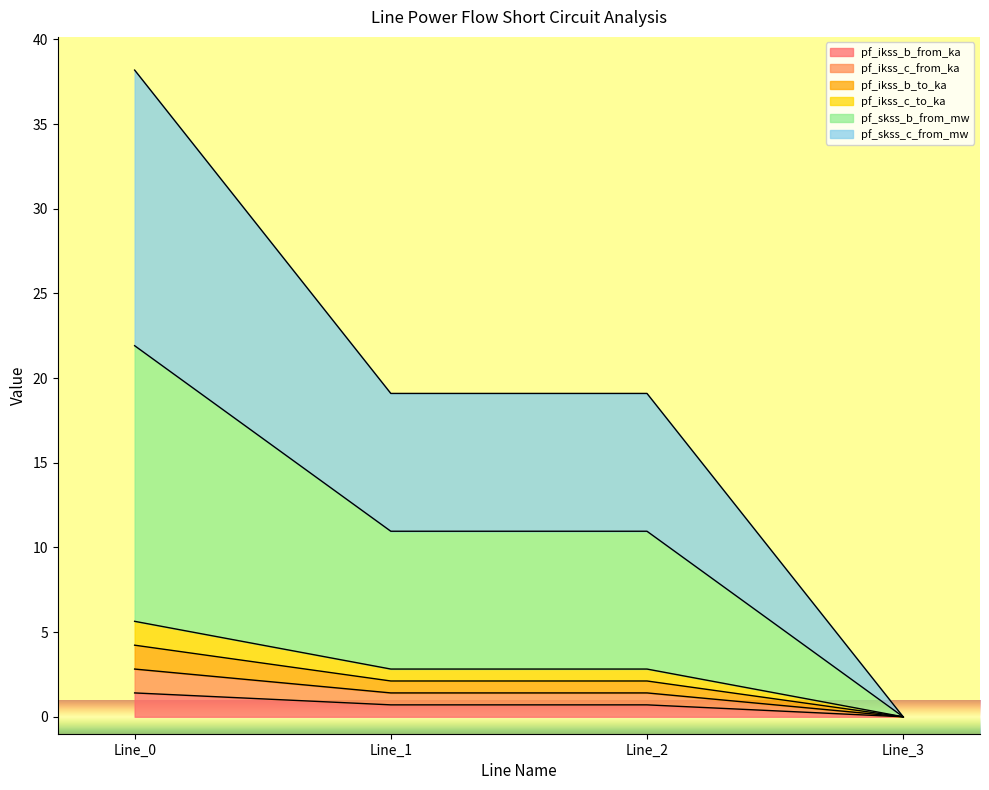

What is the value of the pf_ikss_c_from_ka point at the 1st from the left?

1.4